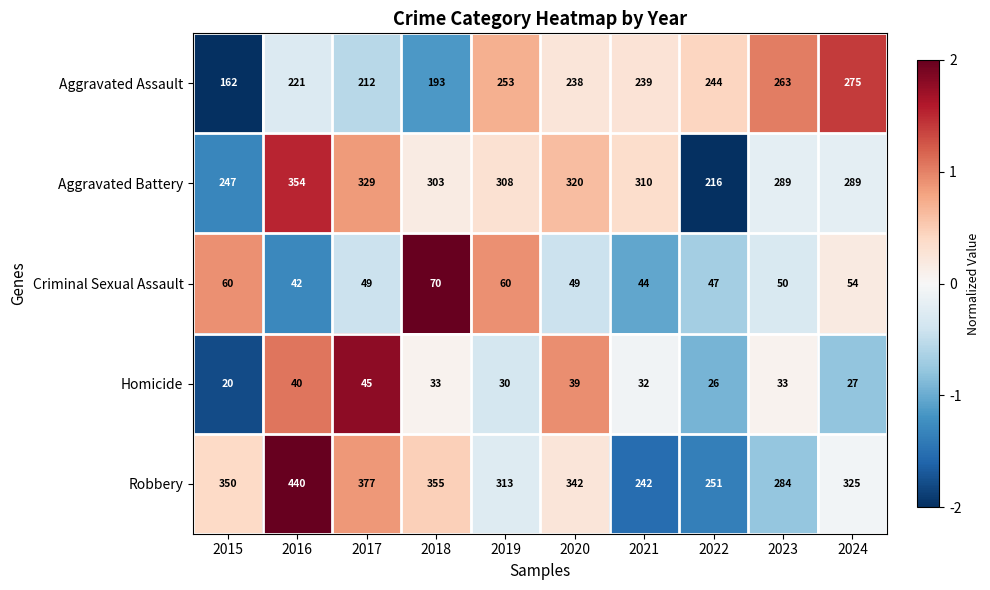

At 2015, list the series in order from largest to smallest.

Robbery, Aggravated Battery, Aggravated Assault, Criminal Sexual Assault, Homicide